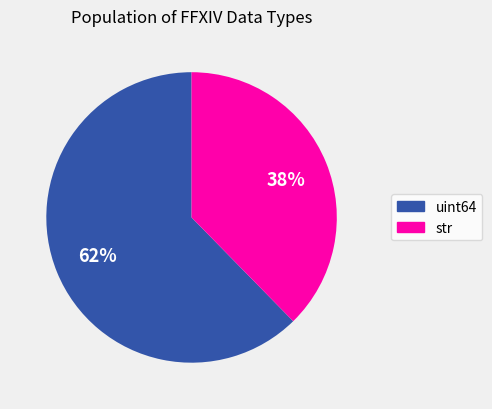

To the nearest percent, what percentage of the pie is str?

38%